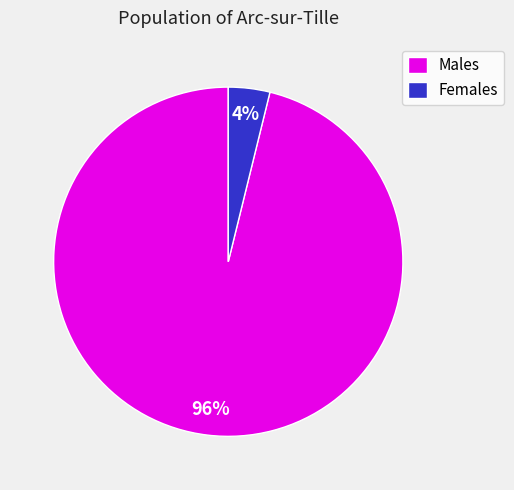

Does Males account for over 50% of the chart?

Yes